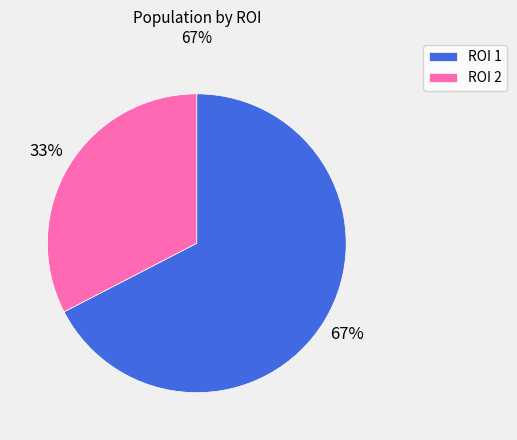

Which slice represents more than half of the pie?

ROI 1